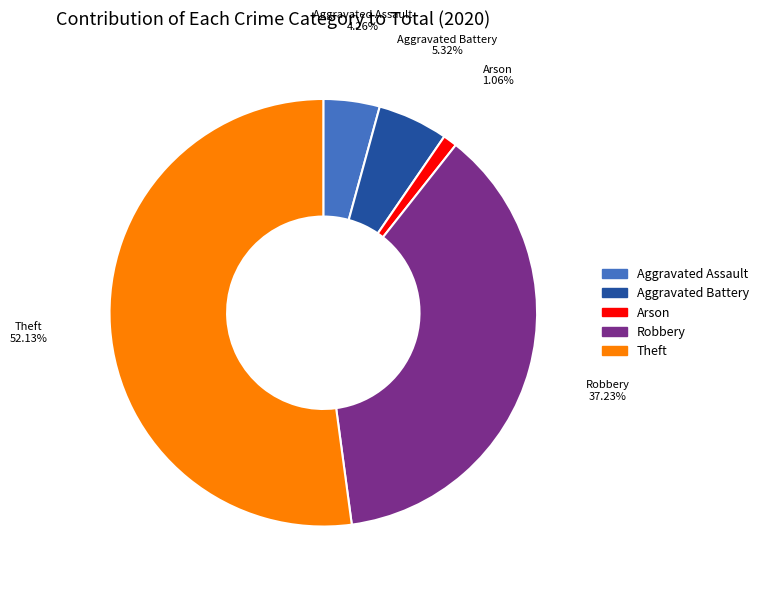

Is there any slice that represents more than half of the pie?

Yes